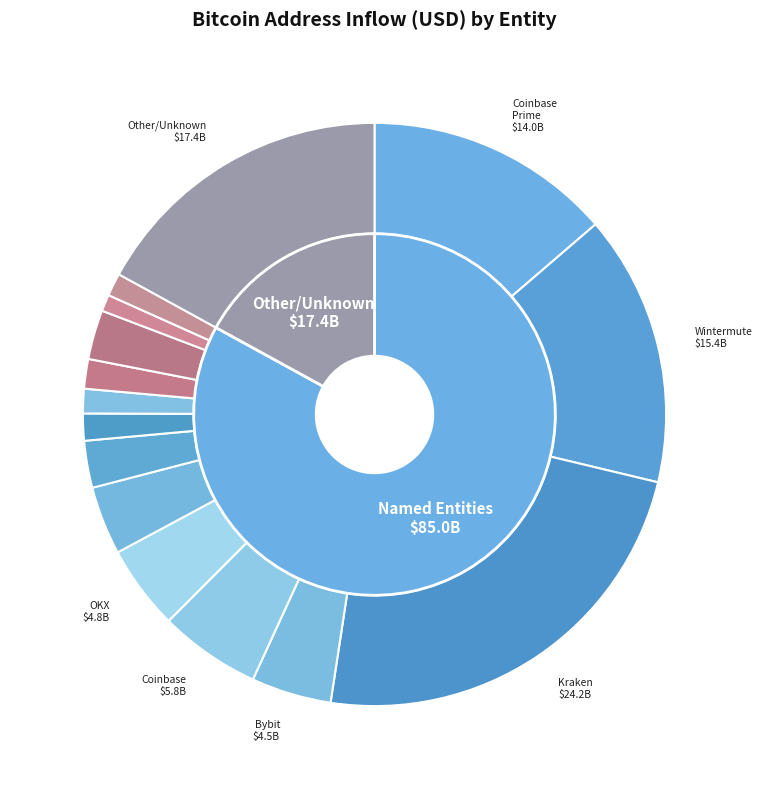

Does any single category account for the majority?

No